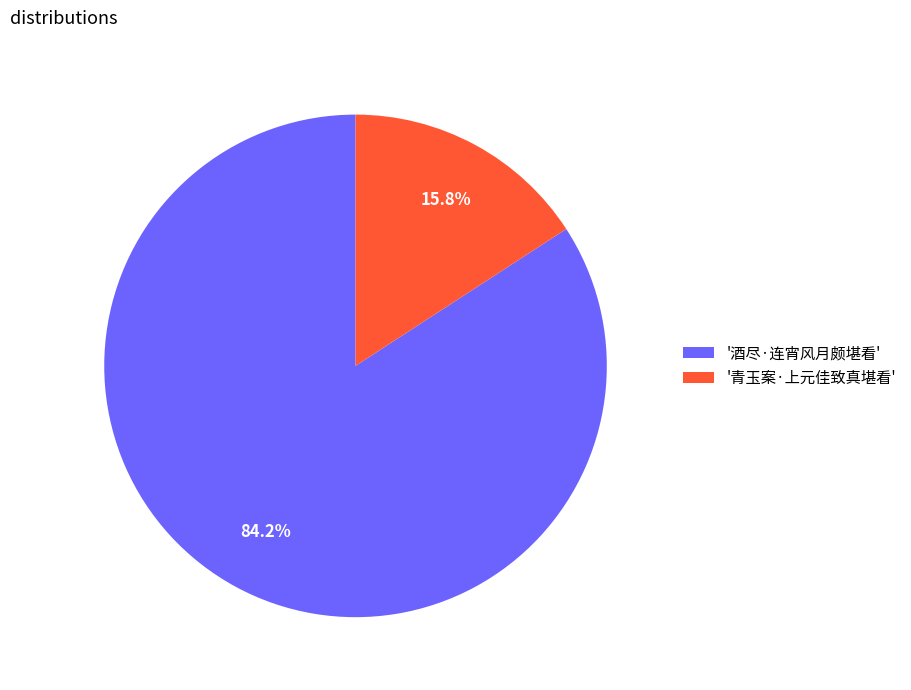

Approximately how many times larger is the value at '酒尽·连宵风月颇堪看' compared to '青玉案·上元佳致真堪看'?

5.3